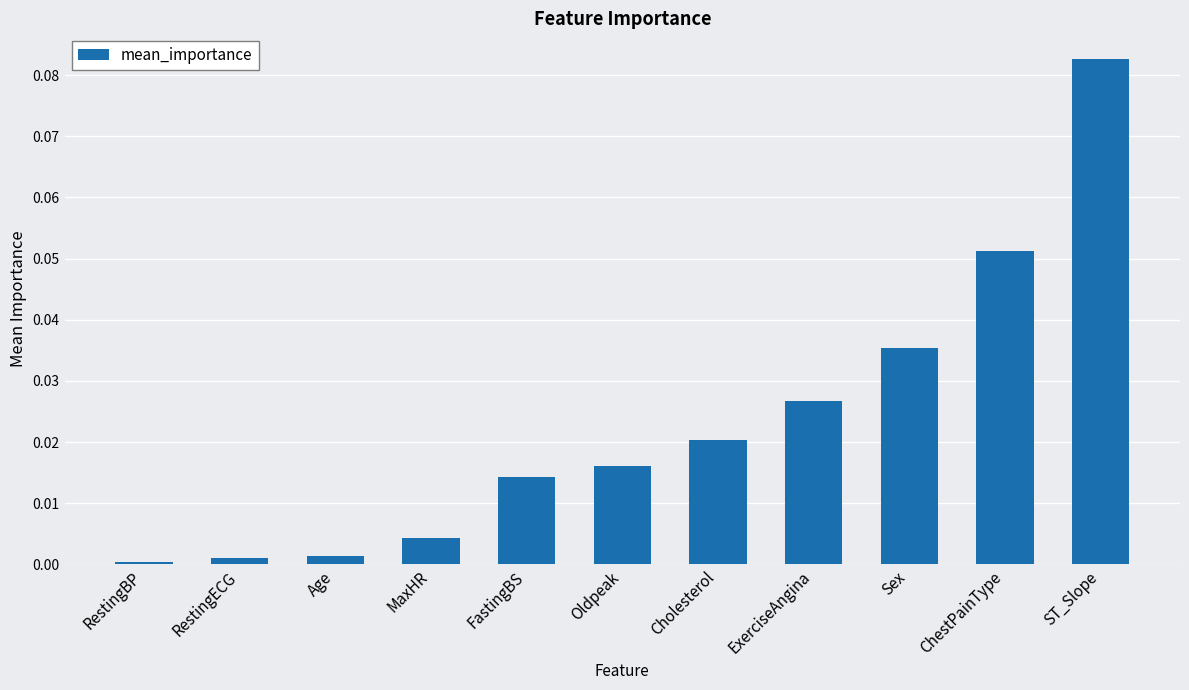

At which category does the chart reach its peak across all series?

ST_Slope